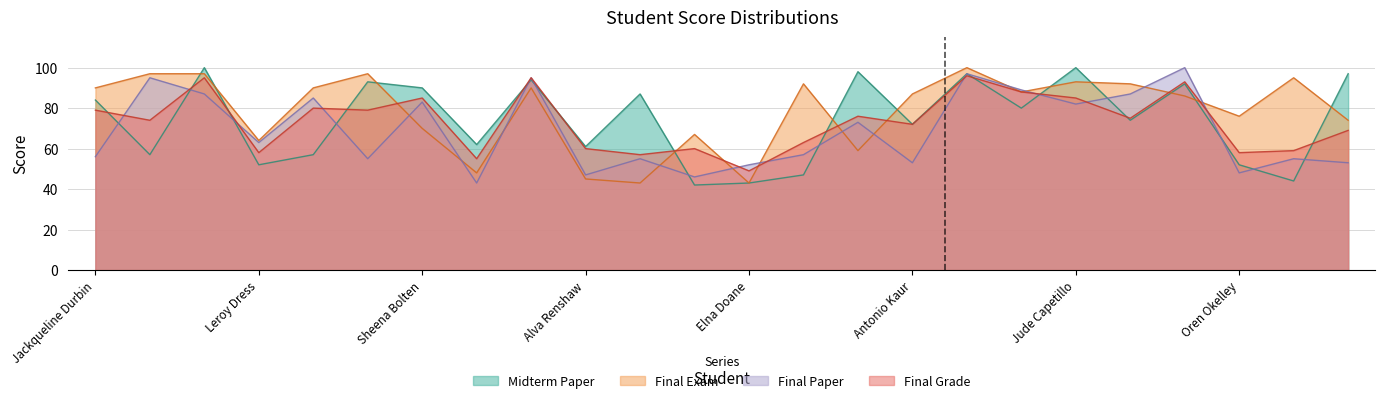

True or false: Final Exam has more than 2 points higher than both neighbors.

True